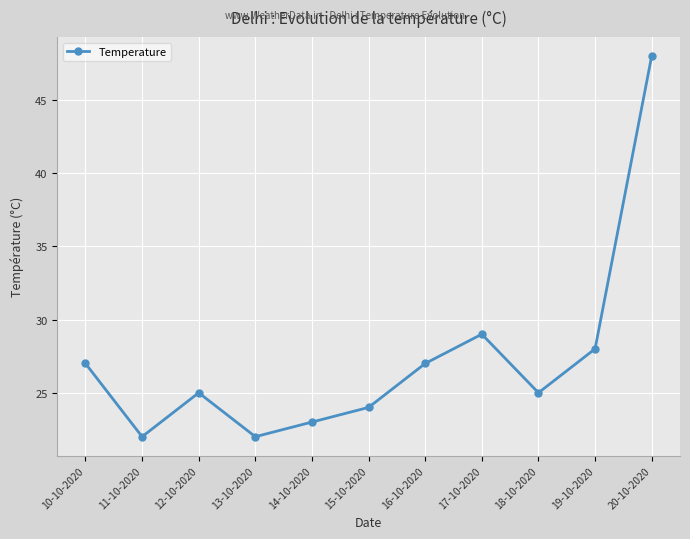

What is the change in value from 11-10-2020 to 17-10-2020?

+7